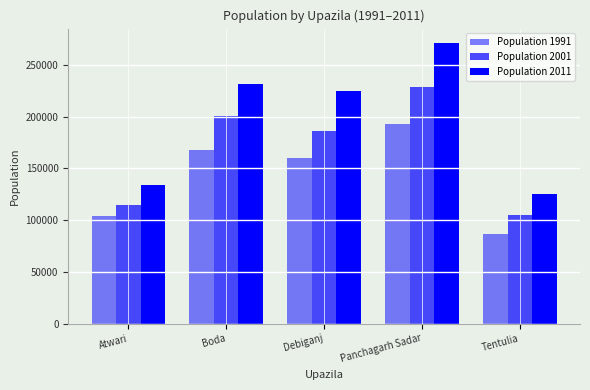

How many groups of bars are there?

5